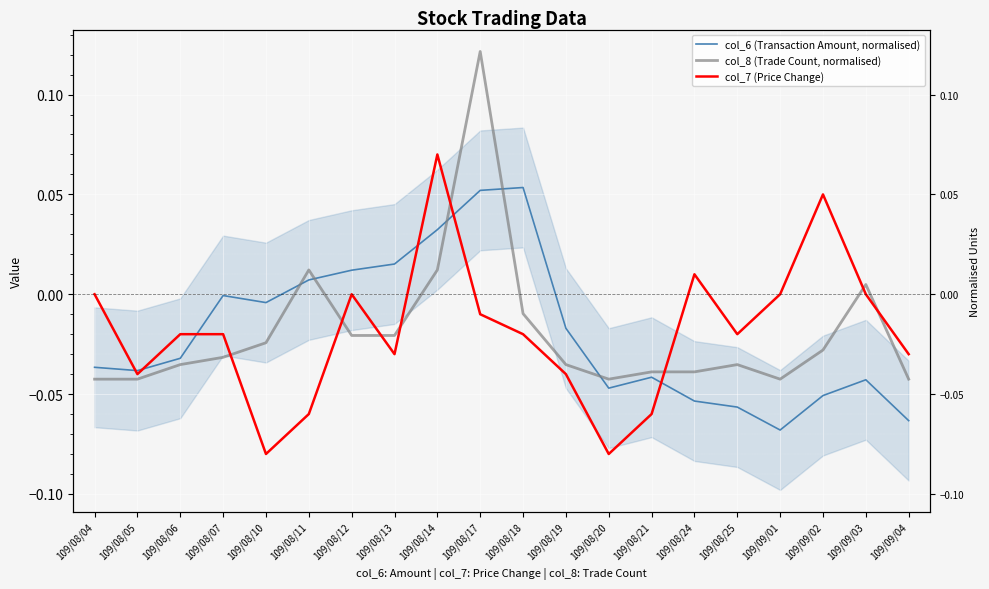

Which has a higher value, 109/08/07 or 109/08/04?

109/08/07